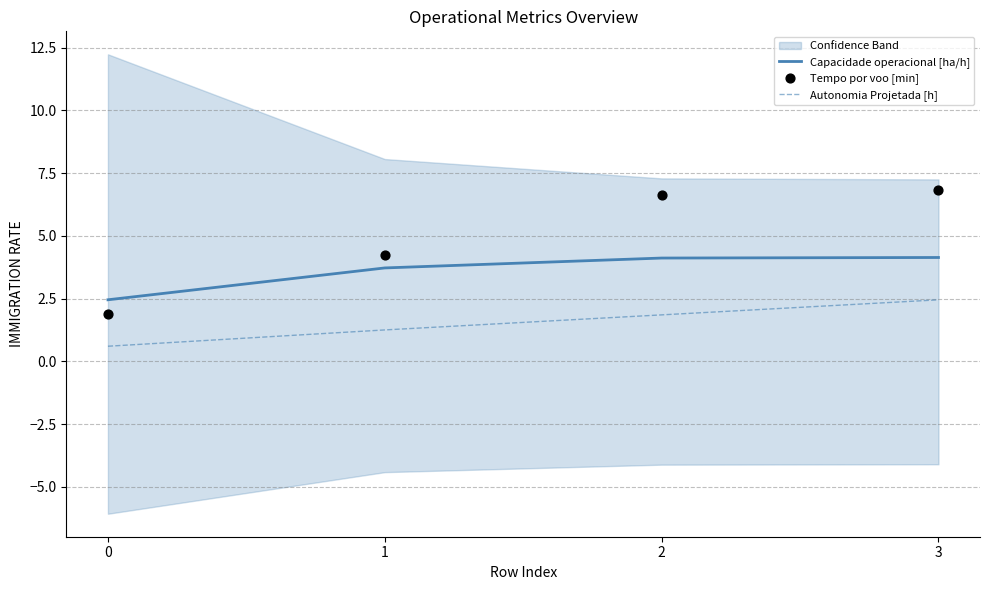

At how many categories does at least one series exceed 3?

3